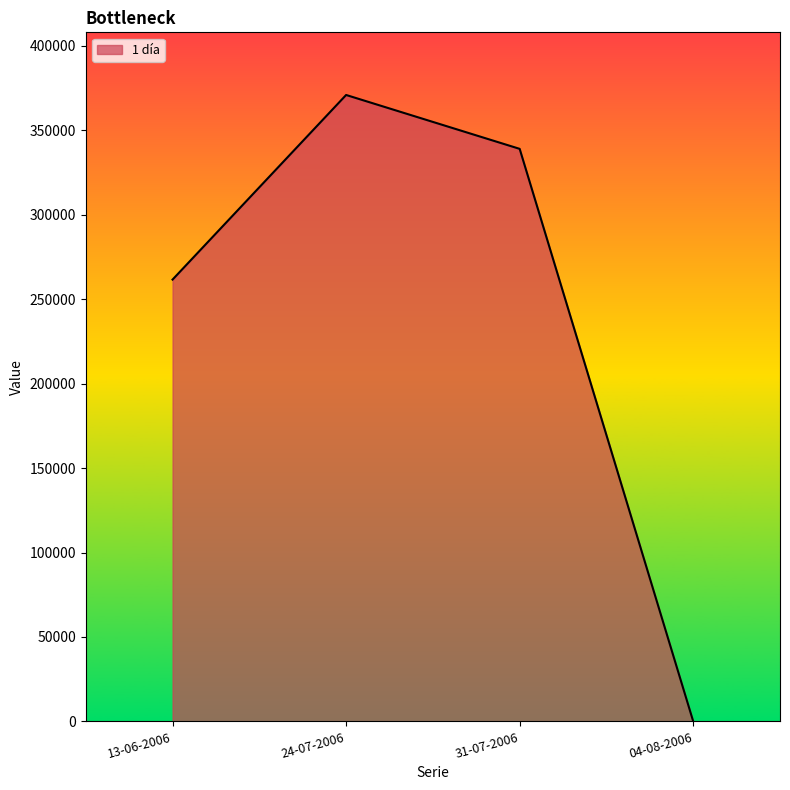

Reading left to right, extract all data points from this chart.

13-06-2006=261600	24-07-2006=370900	31-07-2006=339000	04-08-2006=0